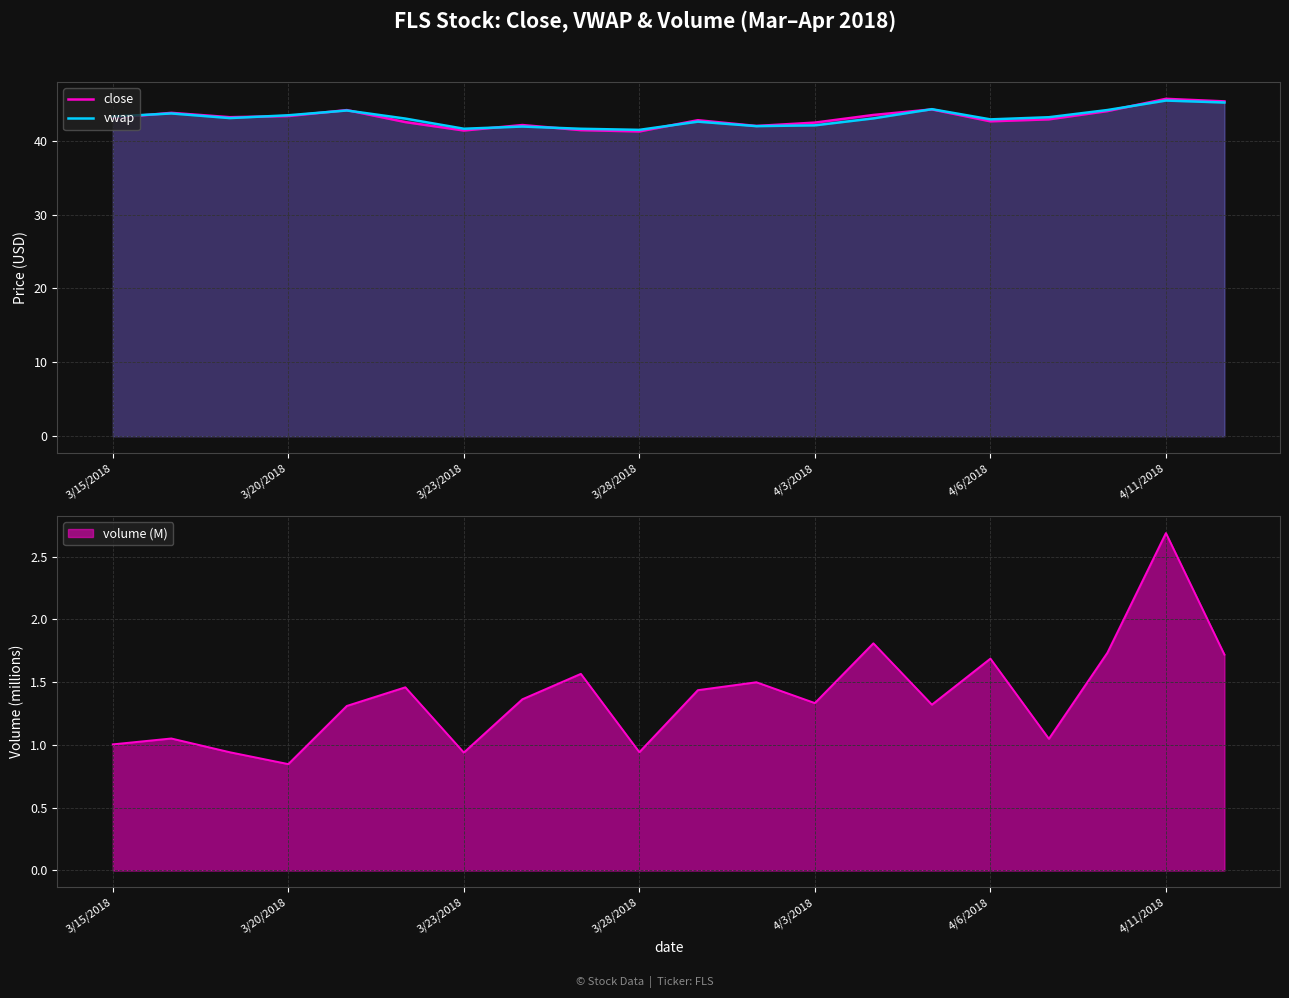

What is the sum of all close values?

861.6